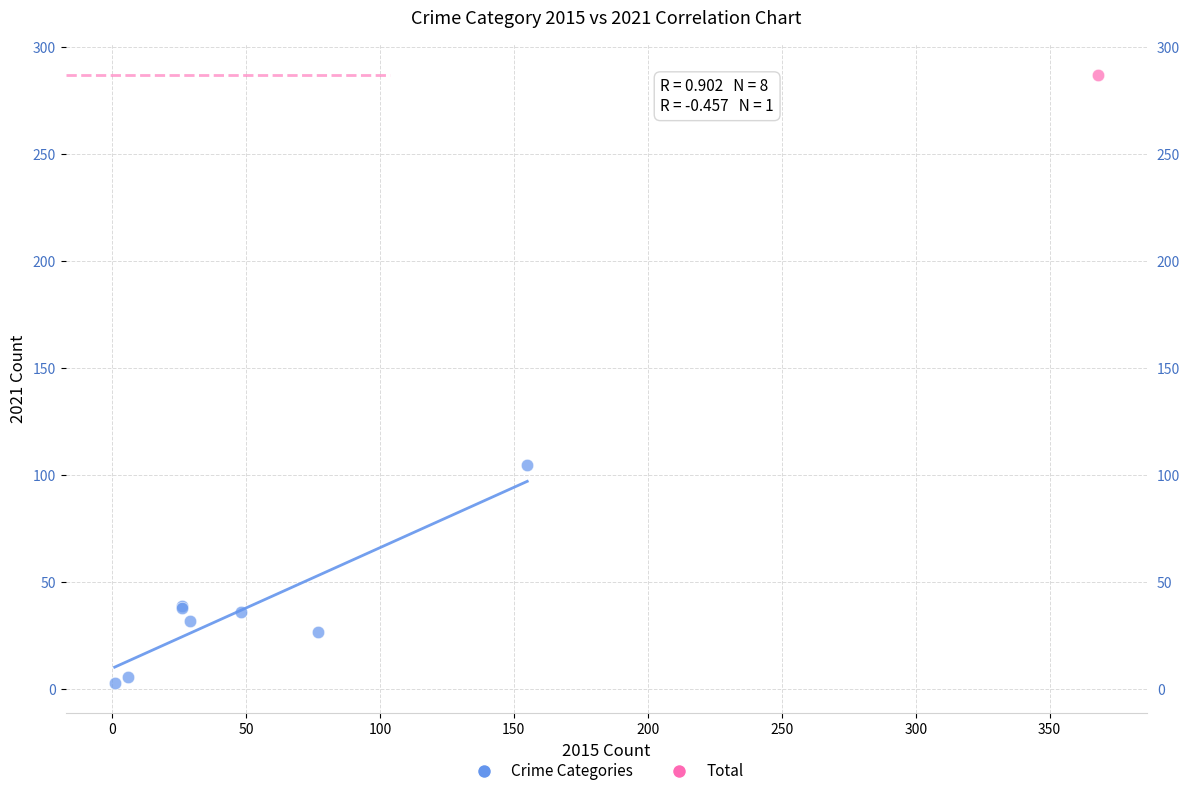

What are all the series names shown in the legend?

Crime Categories, Total